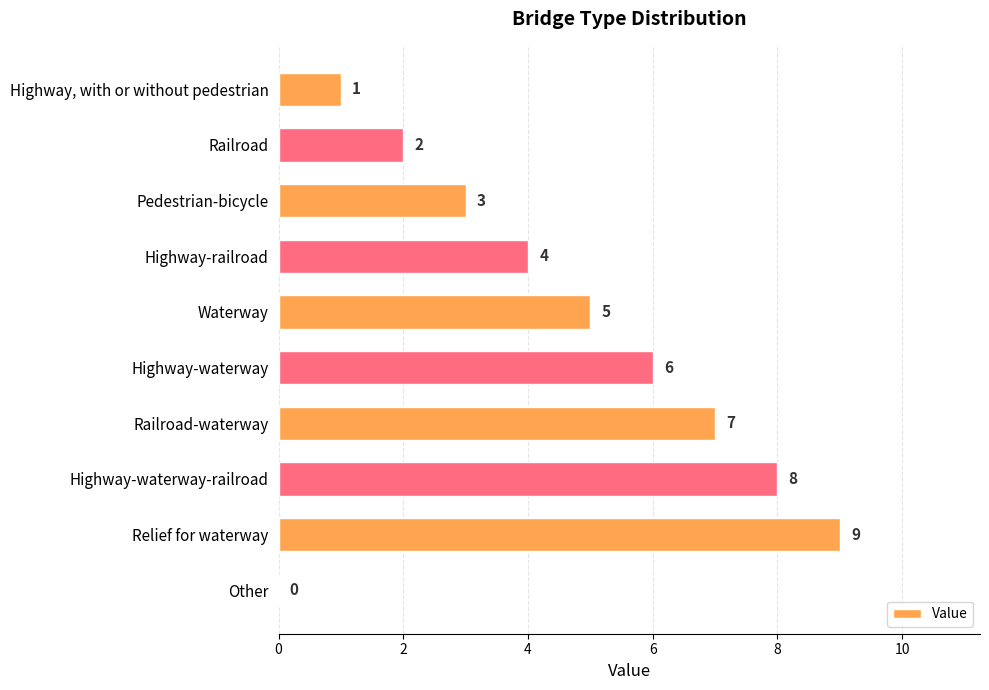

What is the sum of the values at Relief for waterway and Railroad?

11